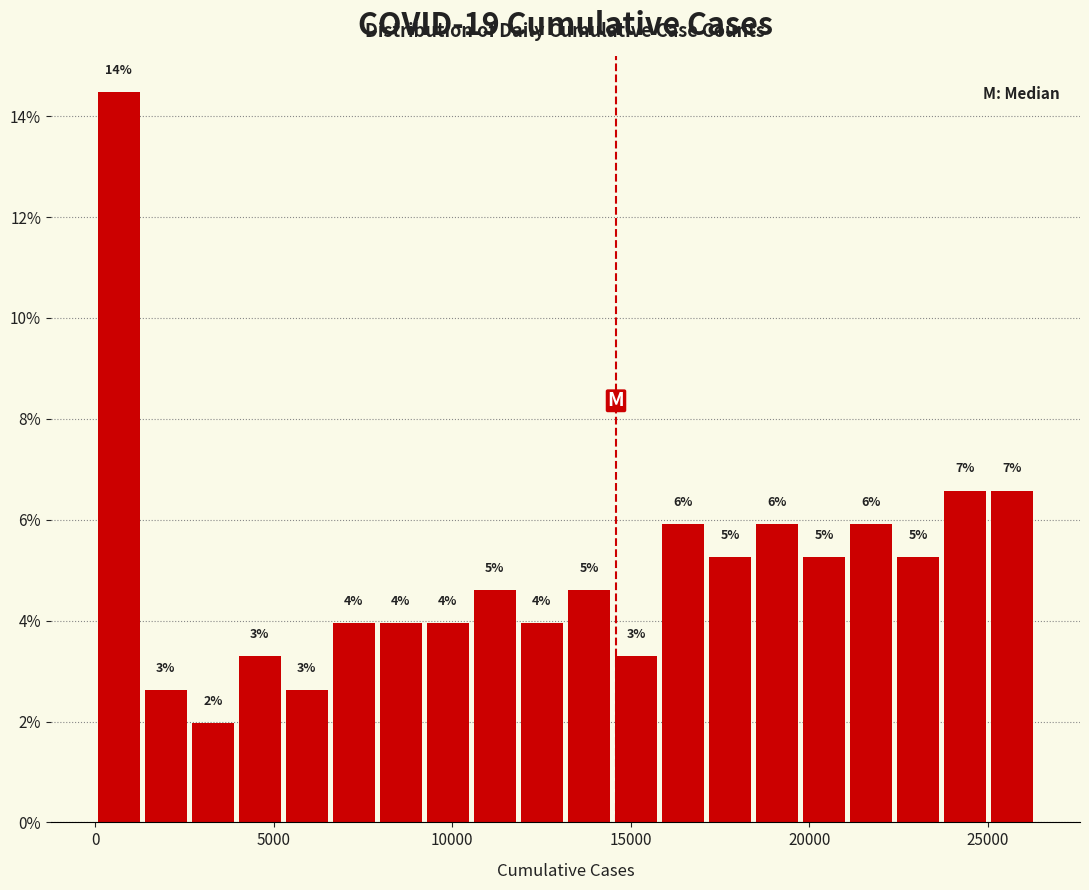

Read against the x-axis, roughly where is the centre of the tallest bar?

500